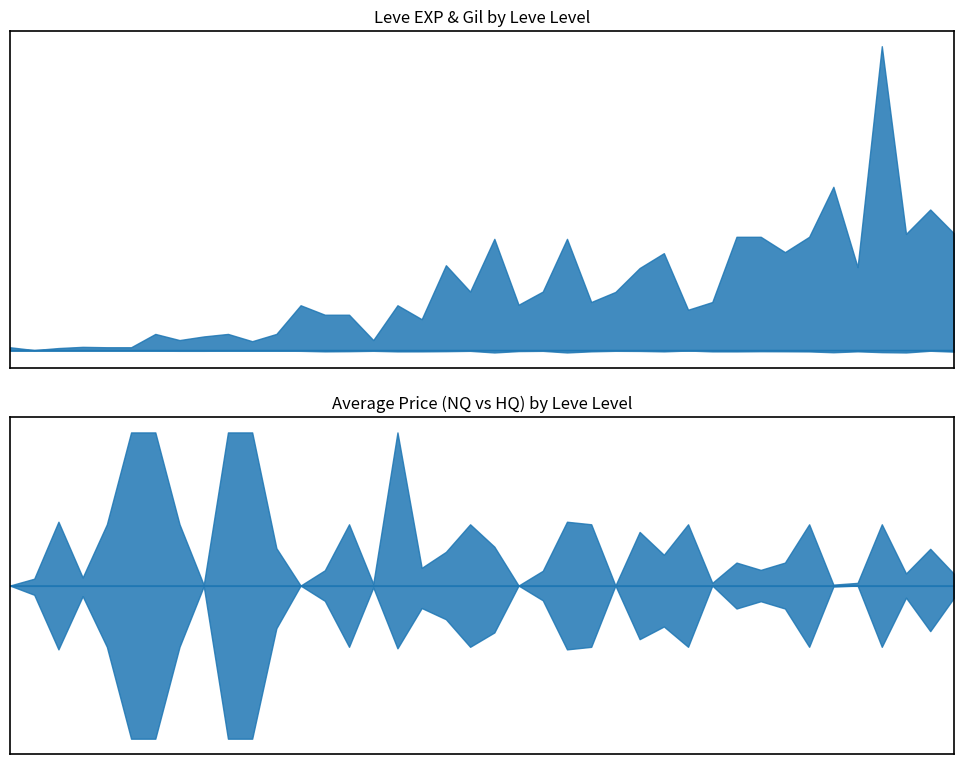

What is the difference between the maximum and second lowest values in the Leve Gil series?

420.0